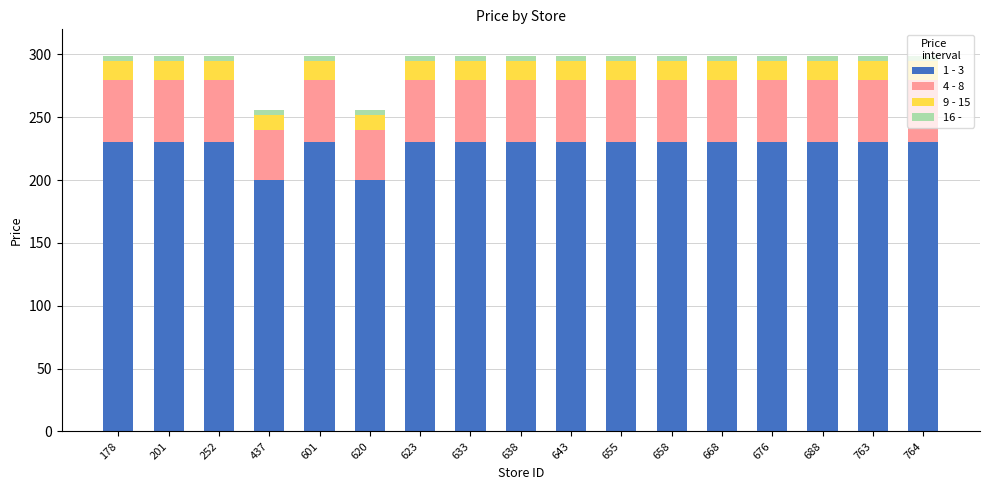

What is the sum of all 1 - 3 values?

3850.0